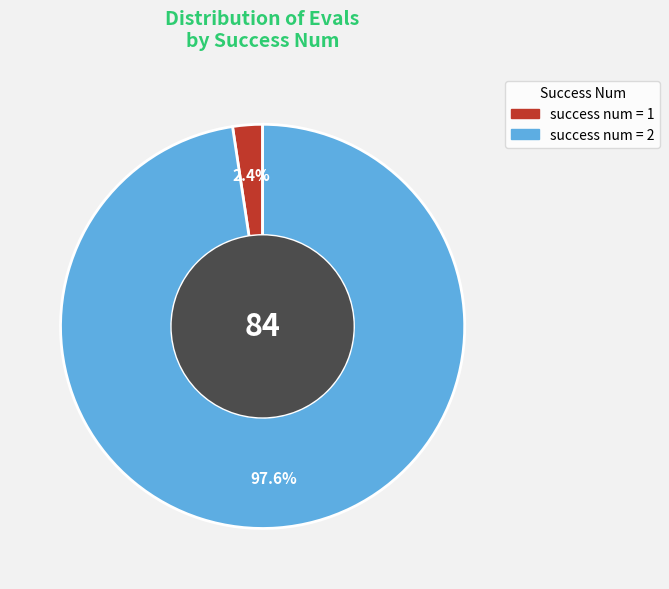

Rank the categories by value from highest to lowest.

success num = 2, success num = 1